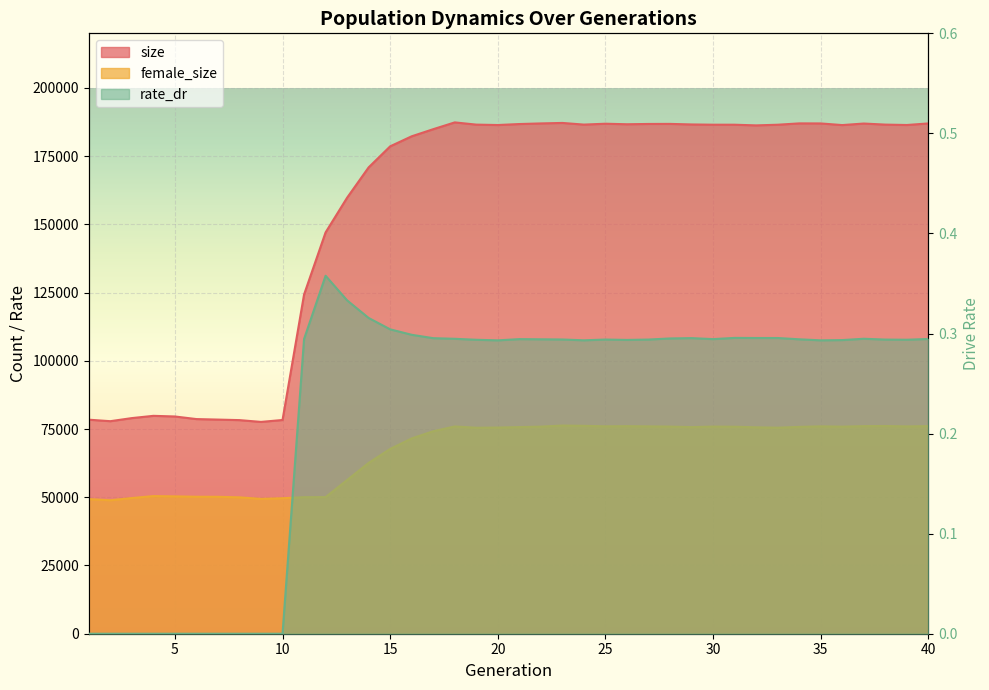

How many interior local valleys does the rate_dr series have?

6